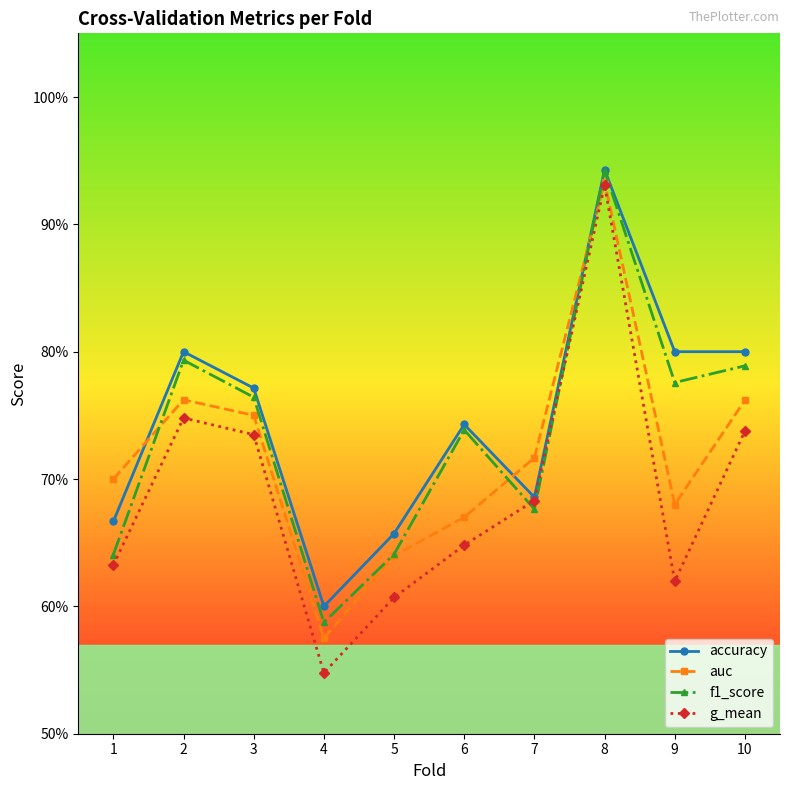

What are all the series names shown in the legend?

accuracy, auc, f1_score, g_mean